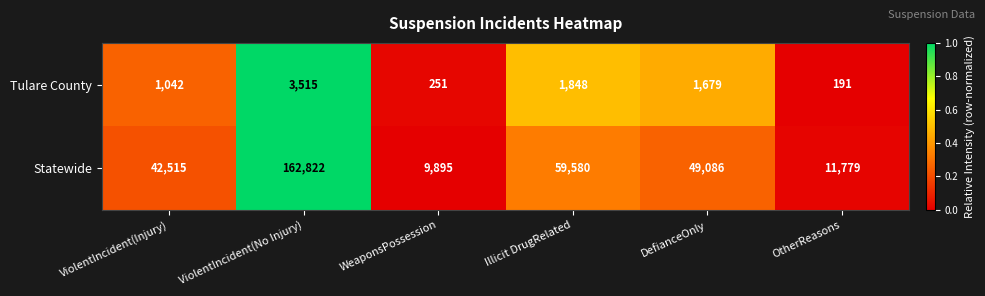

The value of Tulare County at DefianceOnly is 1679. True or false?

True